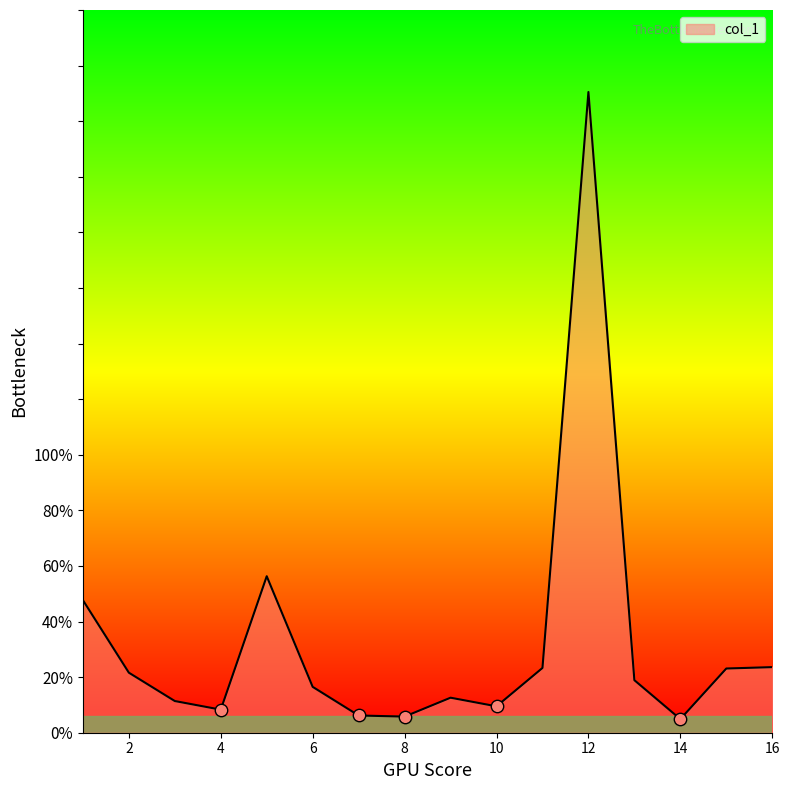

What is the greatest value displayed?

230.5